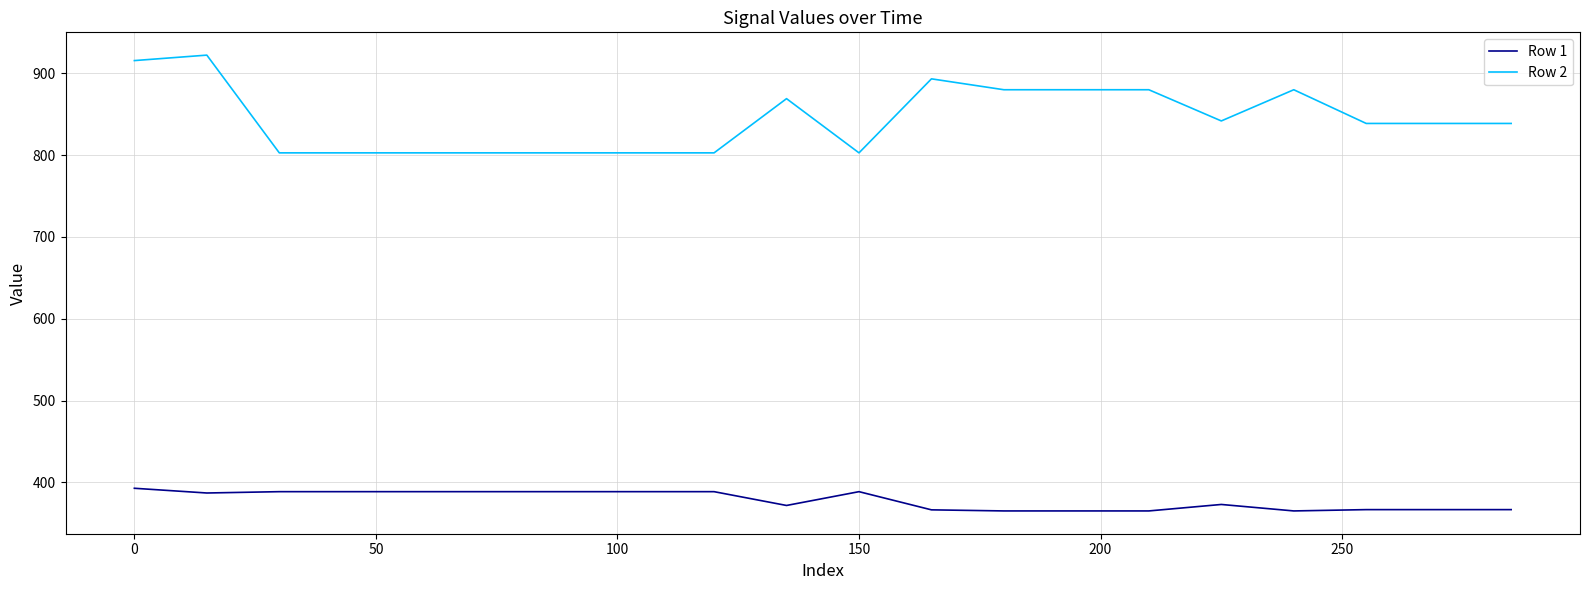

Which series has the largest range (max minus min)?

Row 2